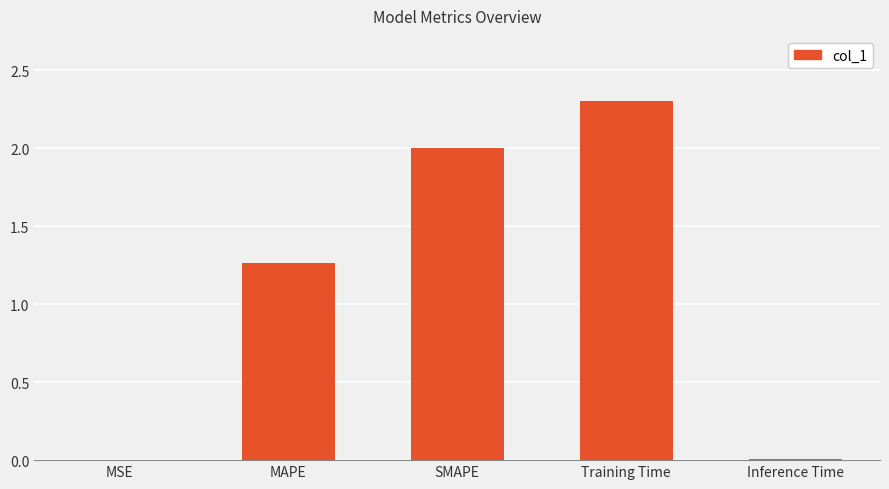

Count the number of values greater than 1.

3